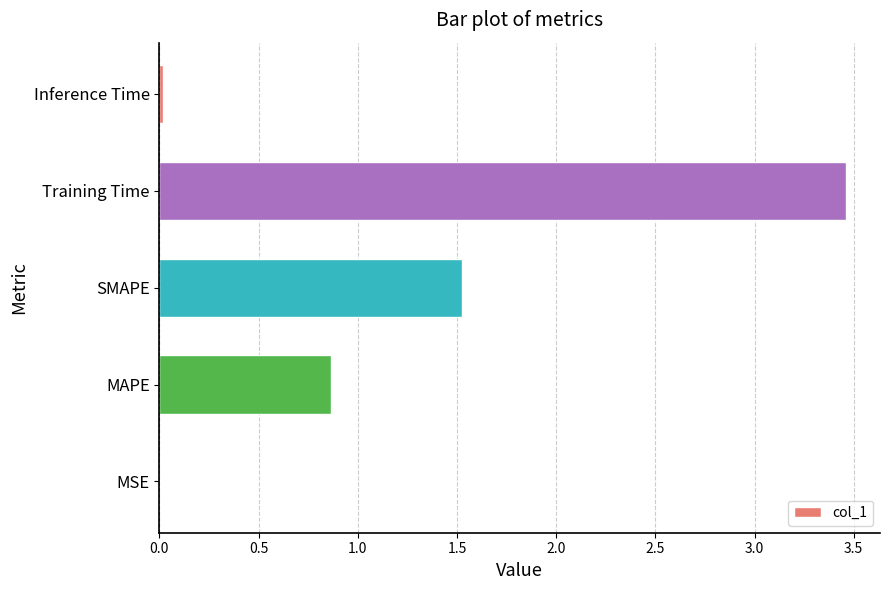

What is the change in value from SMAPE to Training Time?

+1.9